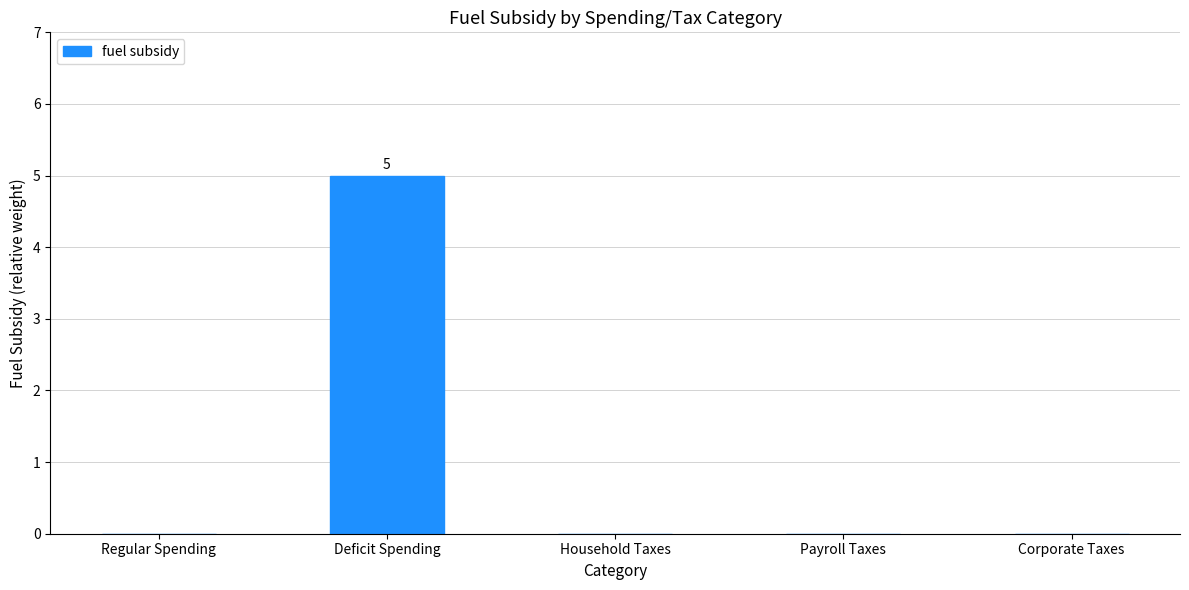

True or false: the data shows 0 at Corporate Taxes.

True